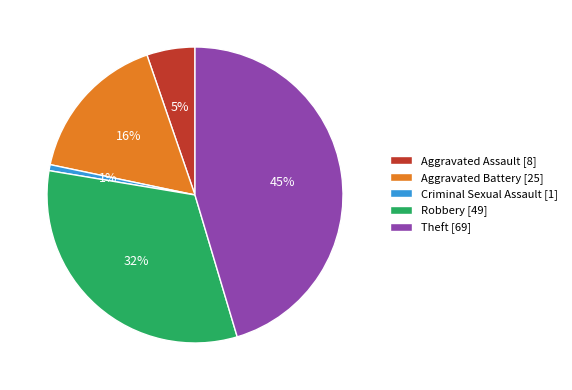

The Theft slice represents 57% of the pie. True or false?

False